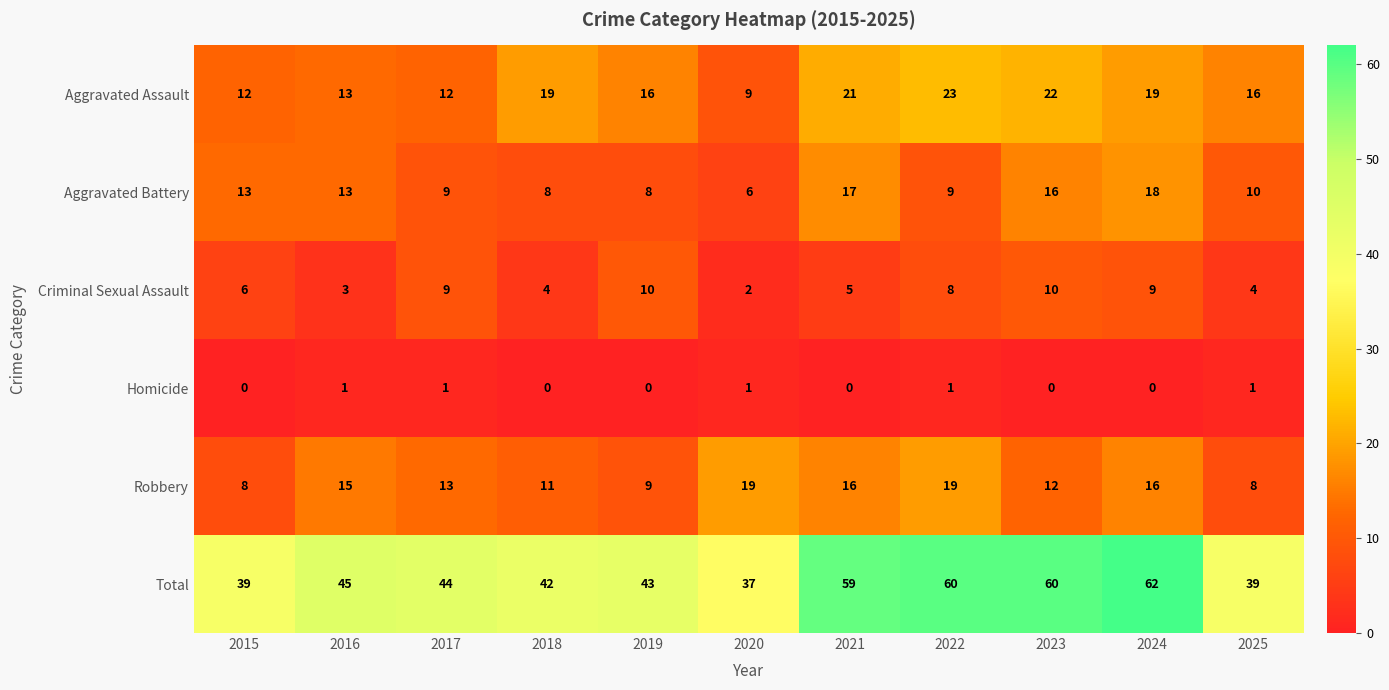

The Criminal Sexual Assault series shows 5 at 2022. True or false?

False